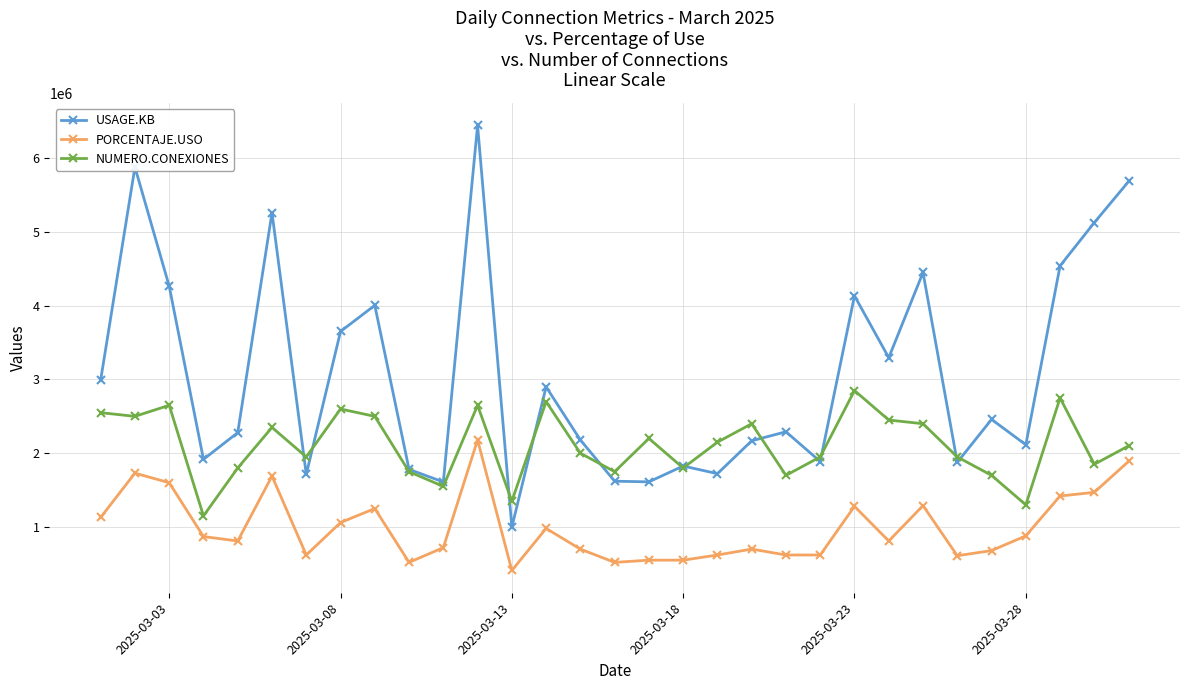

How many data points does each series have?

31